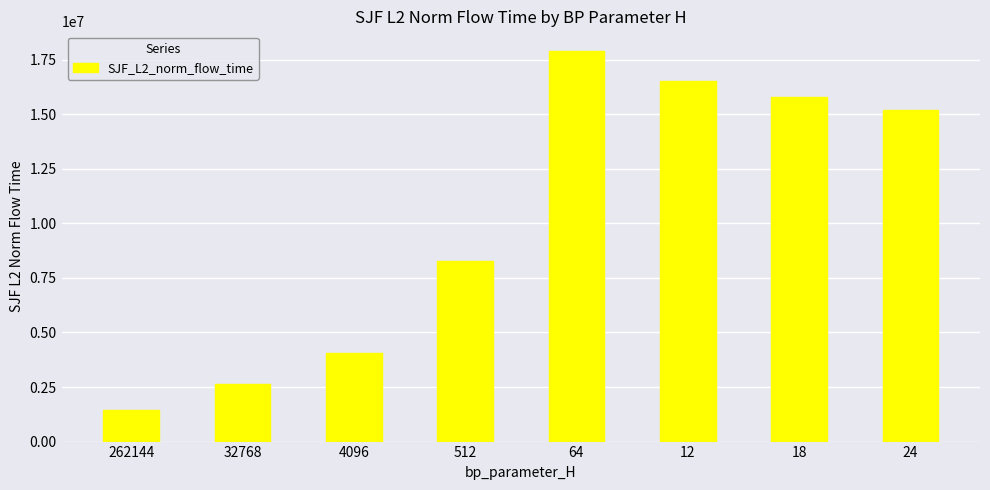

What is the ratio of the value at 512 to the value at 4096?

2.0